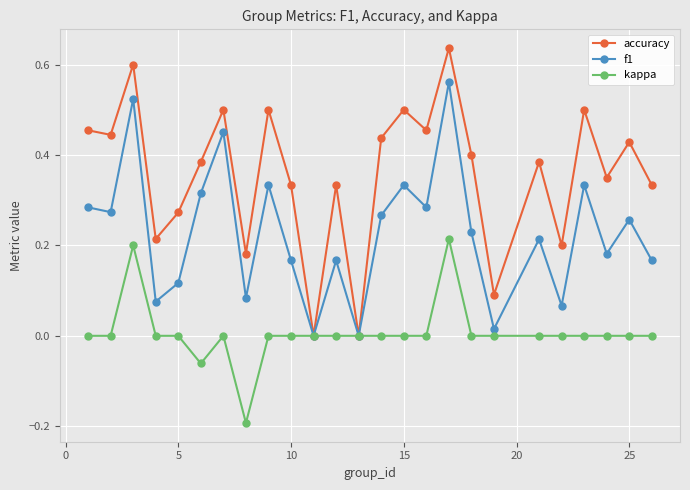

Which series has the largest total across all categories?

accuracy